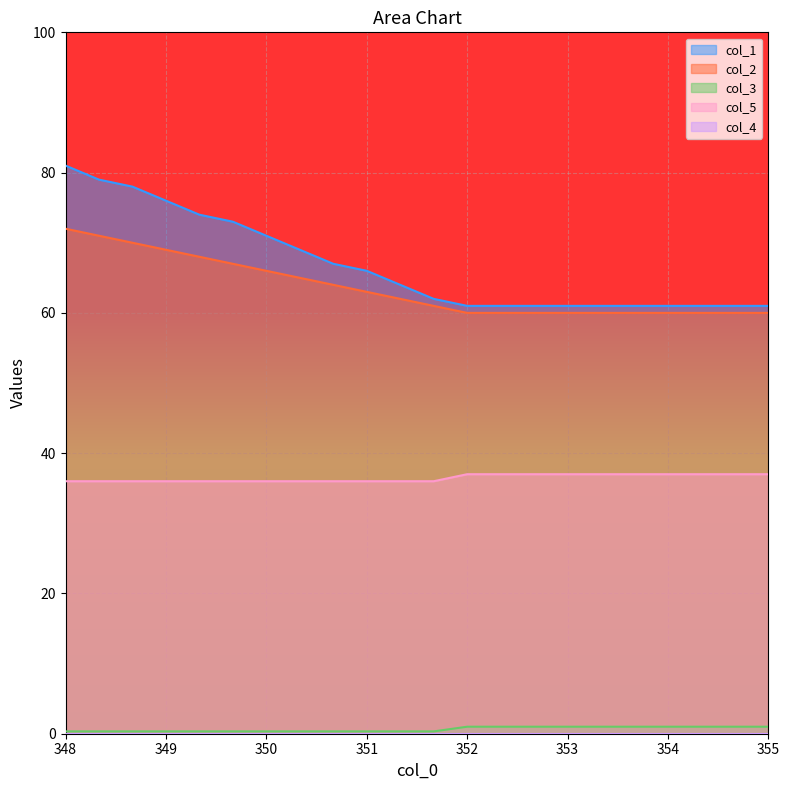

Which series has the widest spread of values?

col_1